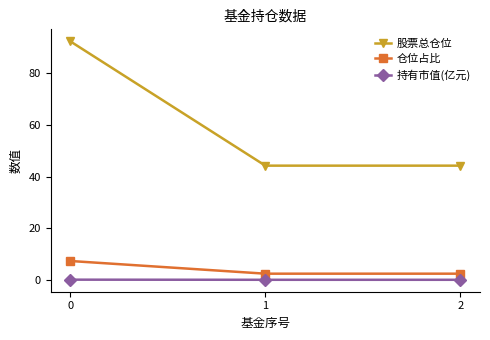

Rank the series by their maximum value, from lowest to highest.

持有市值(亿元), 仓位占比, 股票总仓位